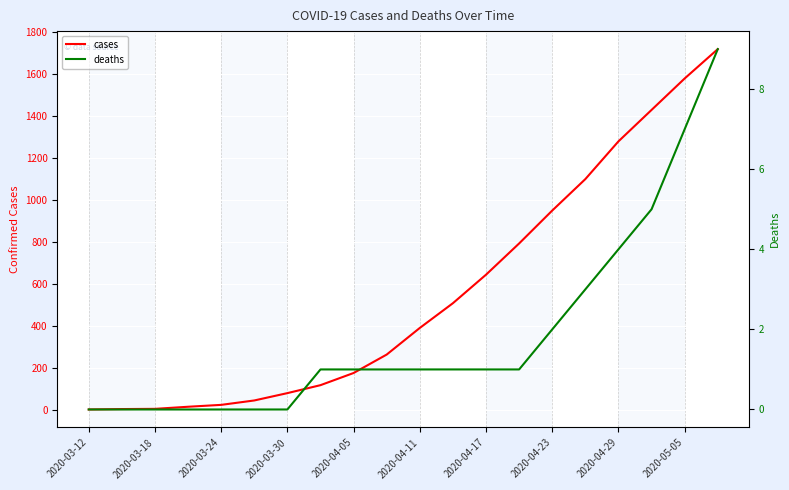

What is the average value of the deaths series?

2